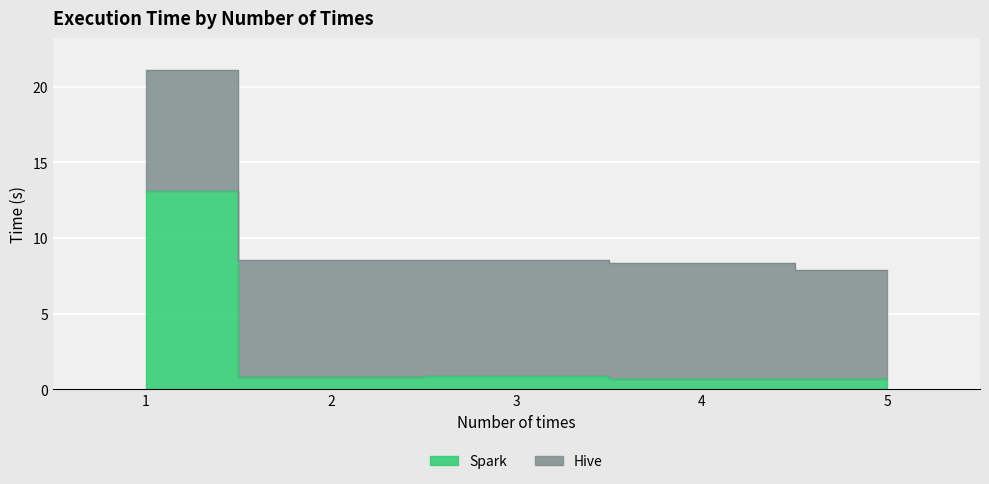

How many interior local peaks (higher than both neighbors) does the data have?

1